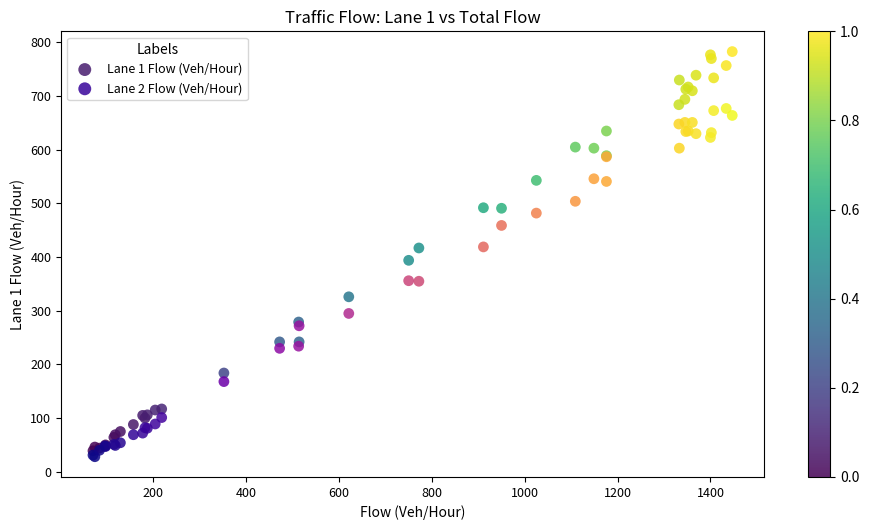

What are all the series names shown in the legend?

Lane 1 Flow (Veh/Hour), Lane 2 Flow (Veh/Hour)